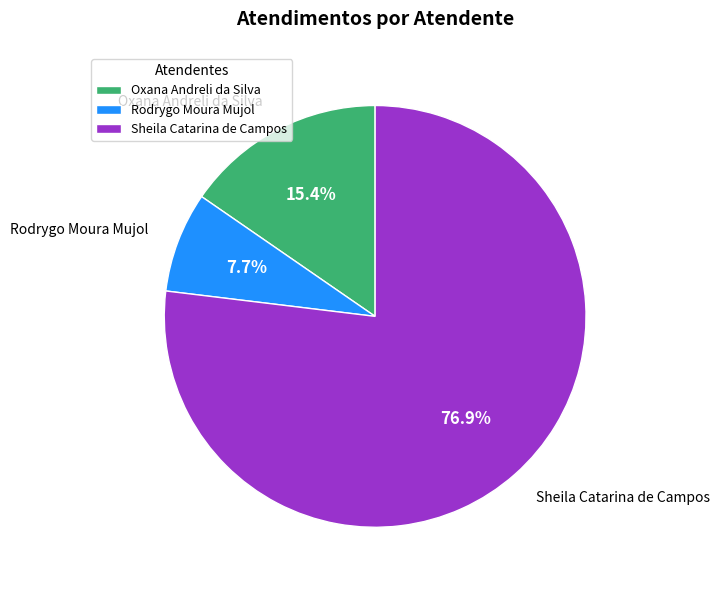

Which slice represents more than half of the pie?

Sheila Catarina de Campos